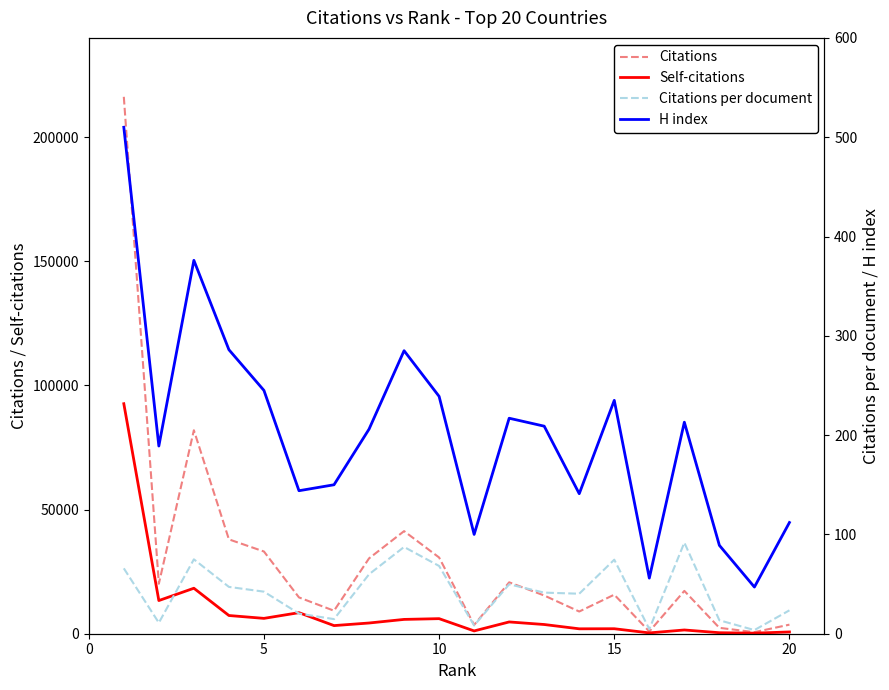

Does the chart have visible grid lines?

No